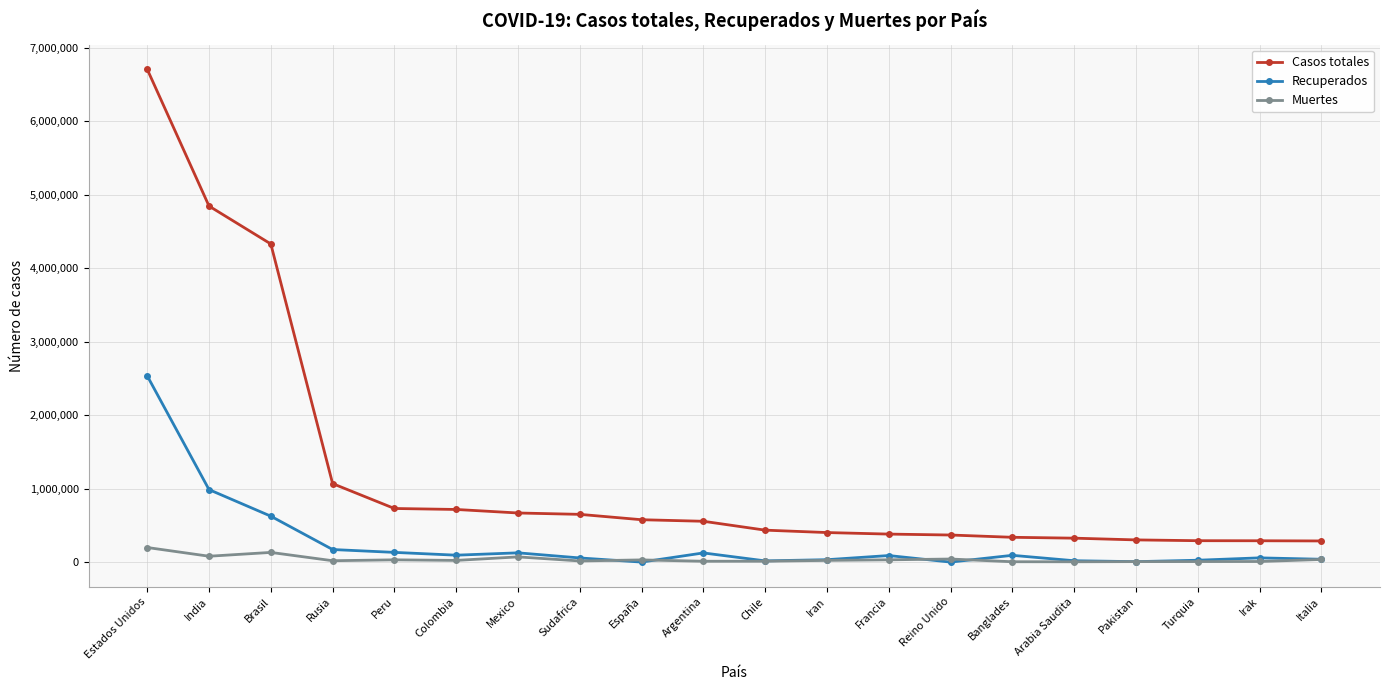

What is the difference between the second highest and minimum values in the Muertes series?

127395